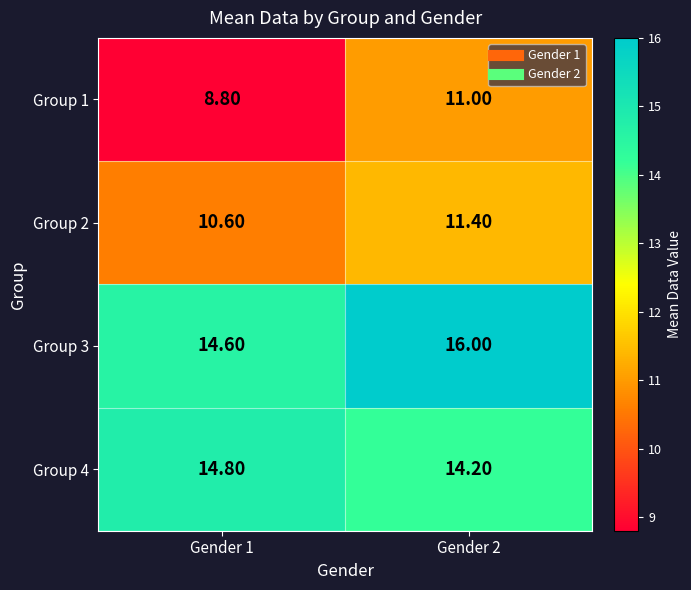

List the series in order of their peak value, lowest first.

Group 1, Group 2, Group 4, Group 3